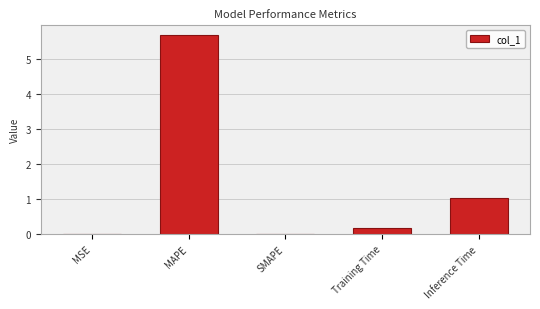

At which label is the value closest to 2?

Inference Time